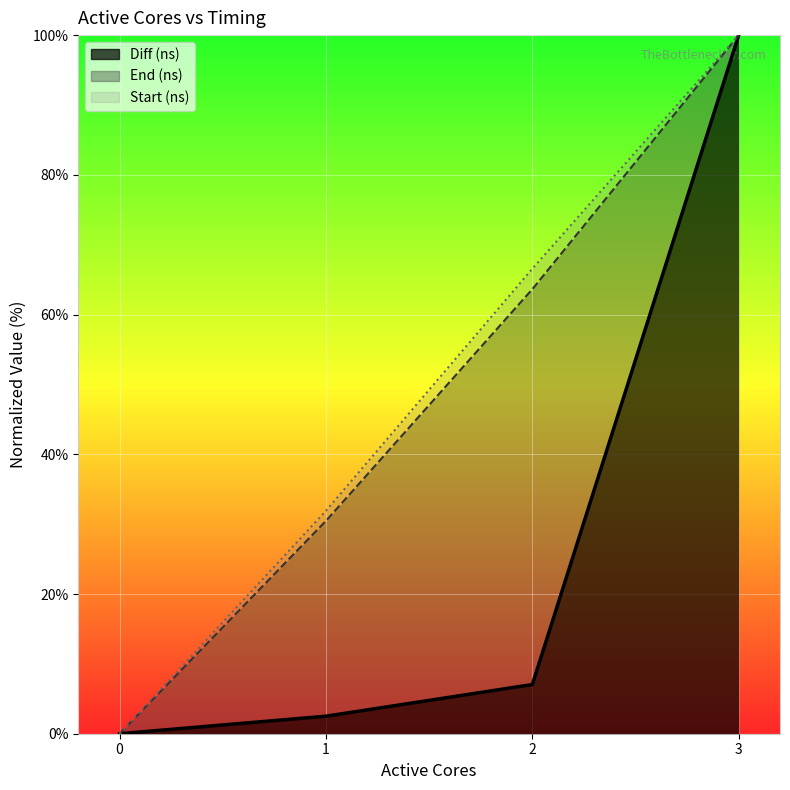

How many values in the End (ns) series are below 63?

2